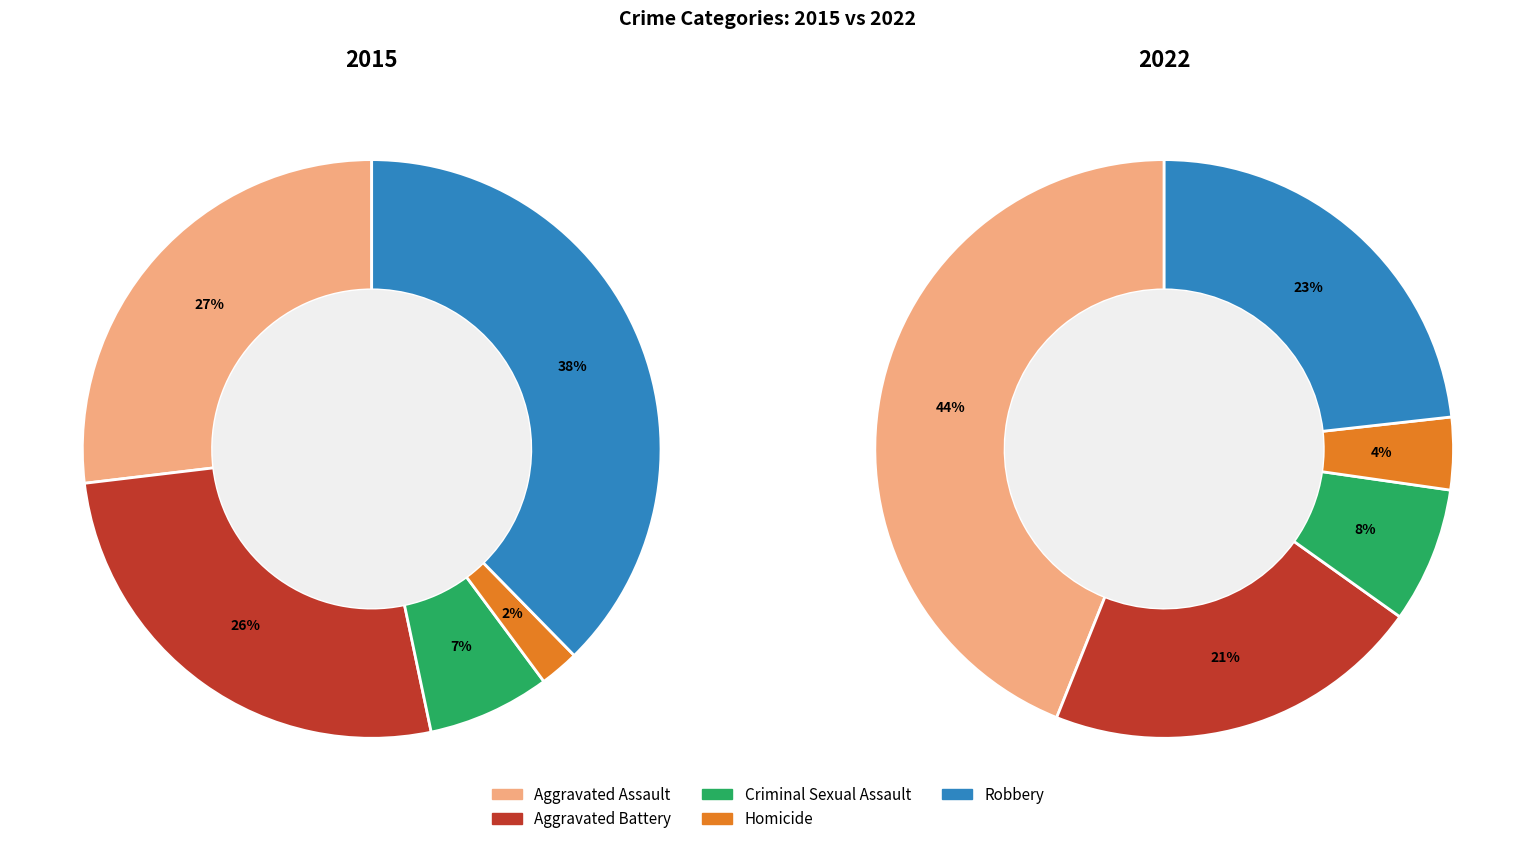

To the nearest percent, what is the difference between the largest and smallest slice percentages?

35%